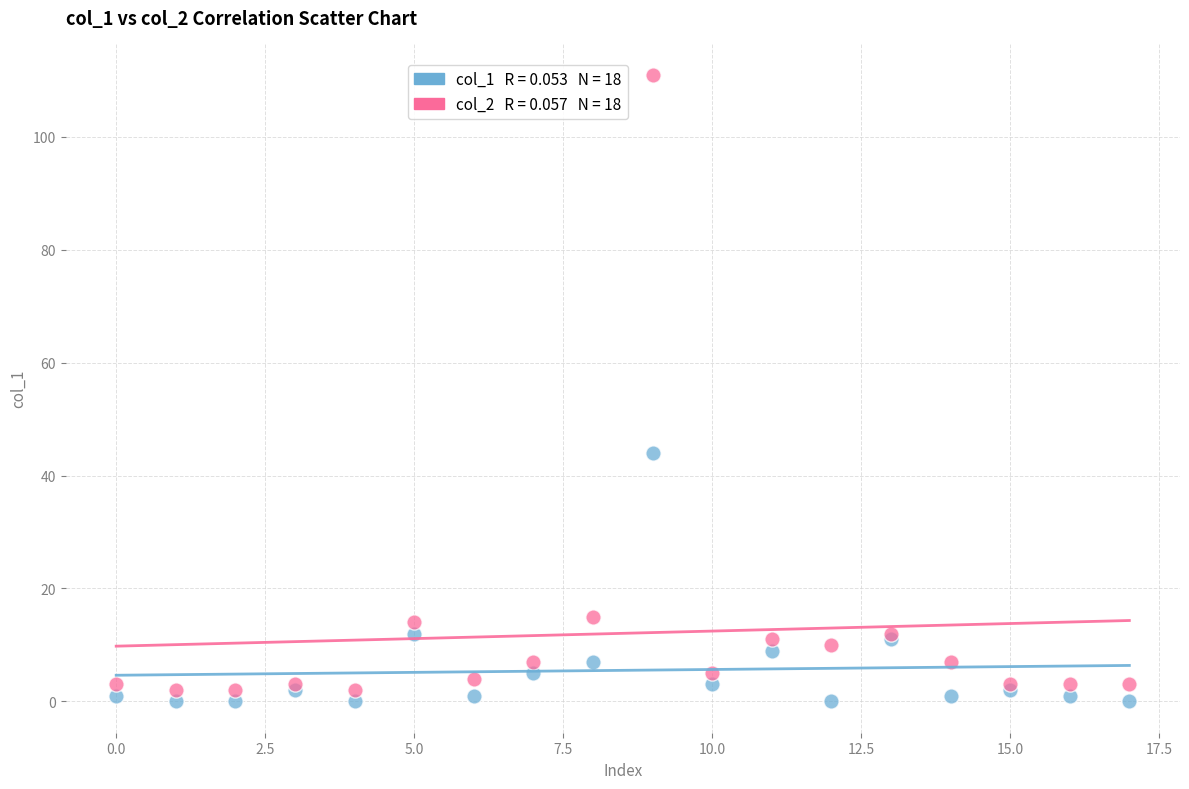

Across all series, what Y value is closest to 55?

44